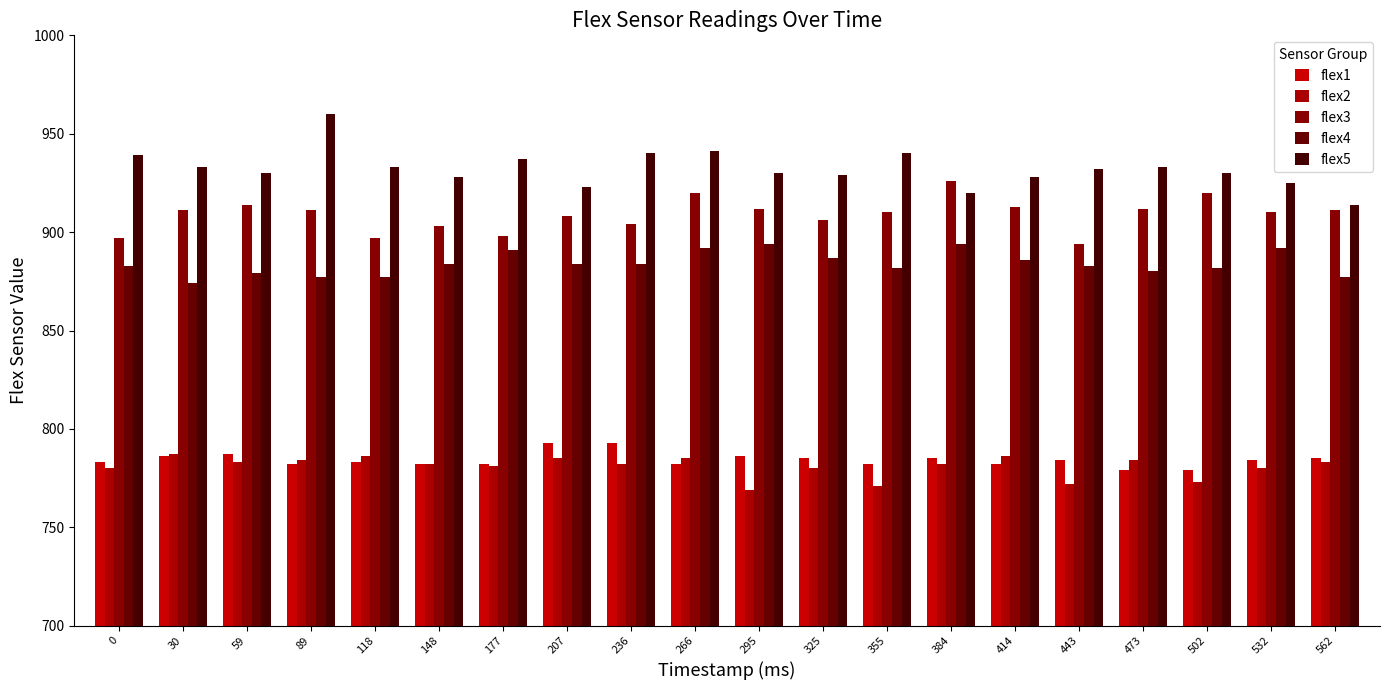

How many data points does each series have?

20